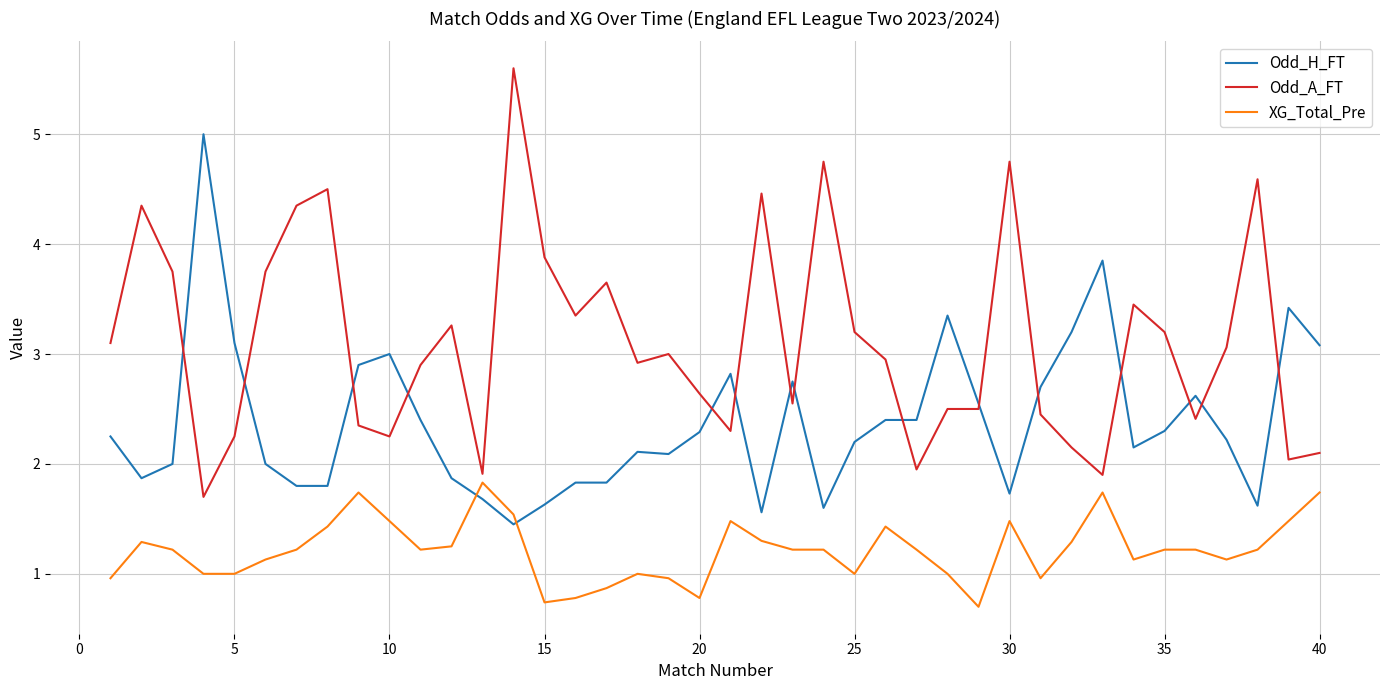

What is the average value of the XG_Total_Pre series?

1.2